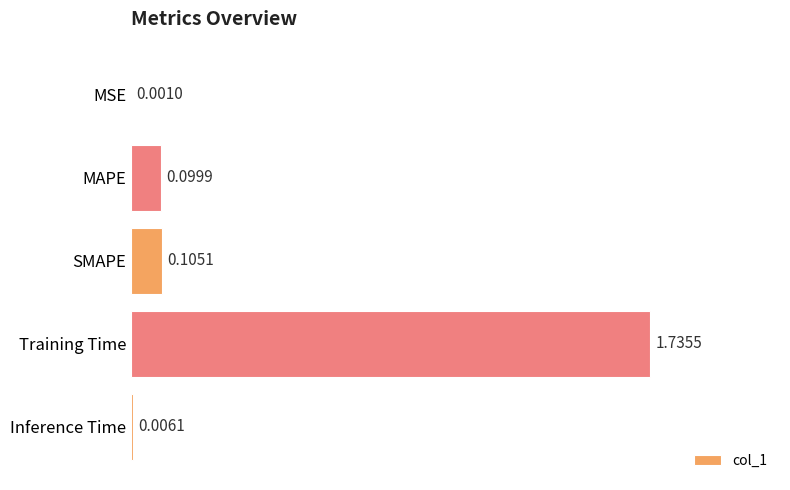

What is the sum of all values?

1.9